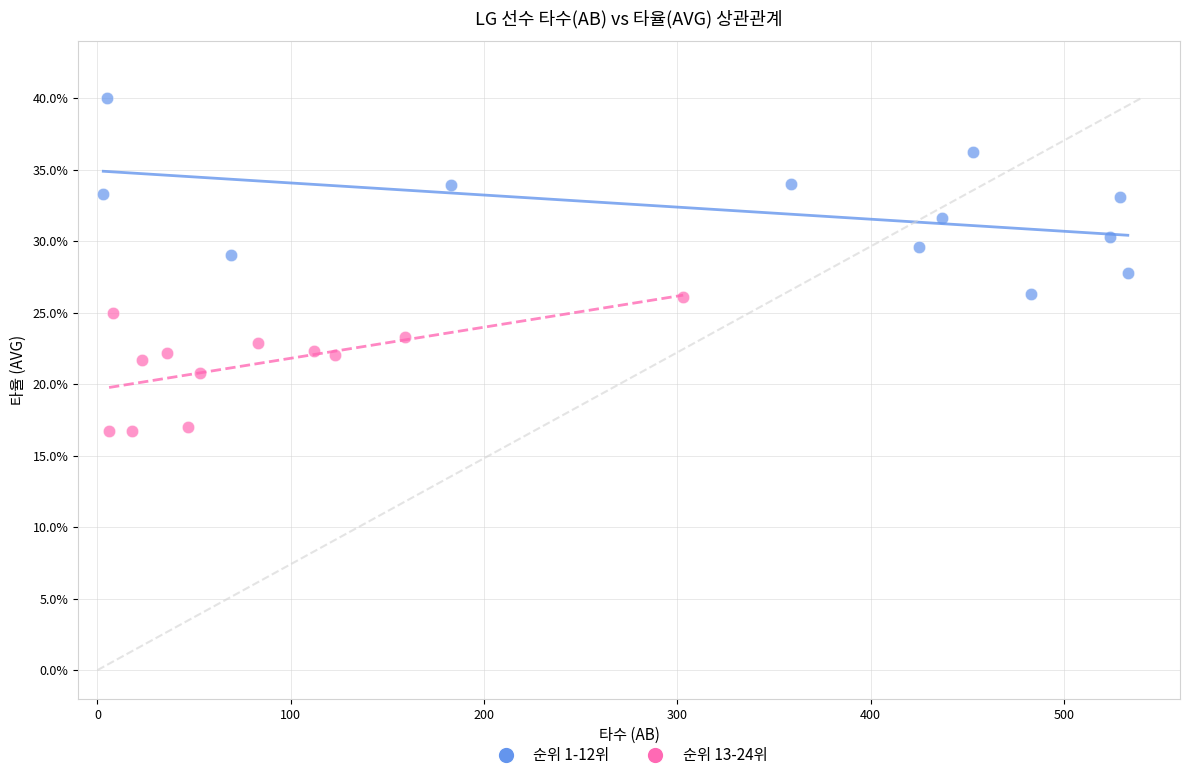

Which series contains the lowest Y value?

순위 13-24위